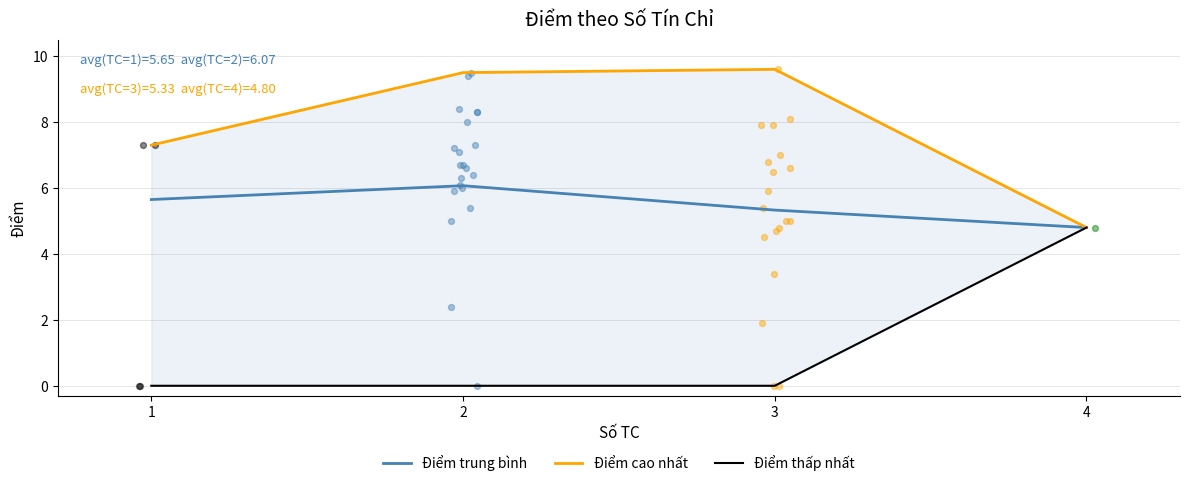

What are all the series names shown in the legend?

Điểm trung bình, Điểm cao nhất, Điểm thấp nhất